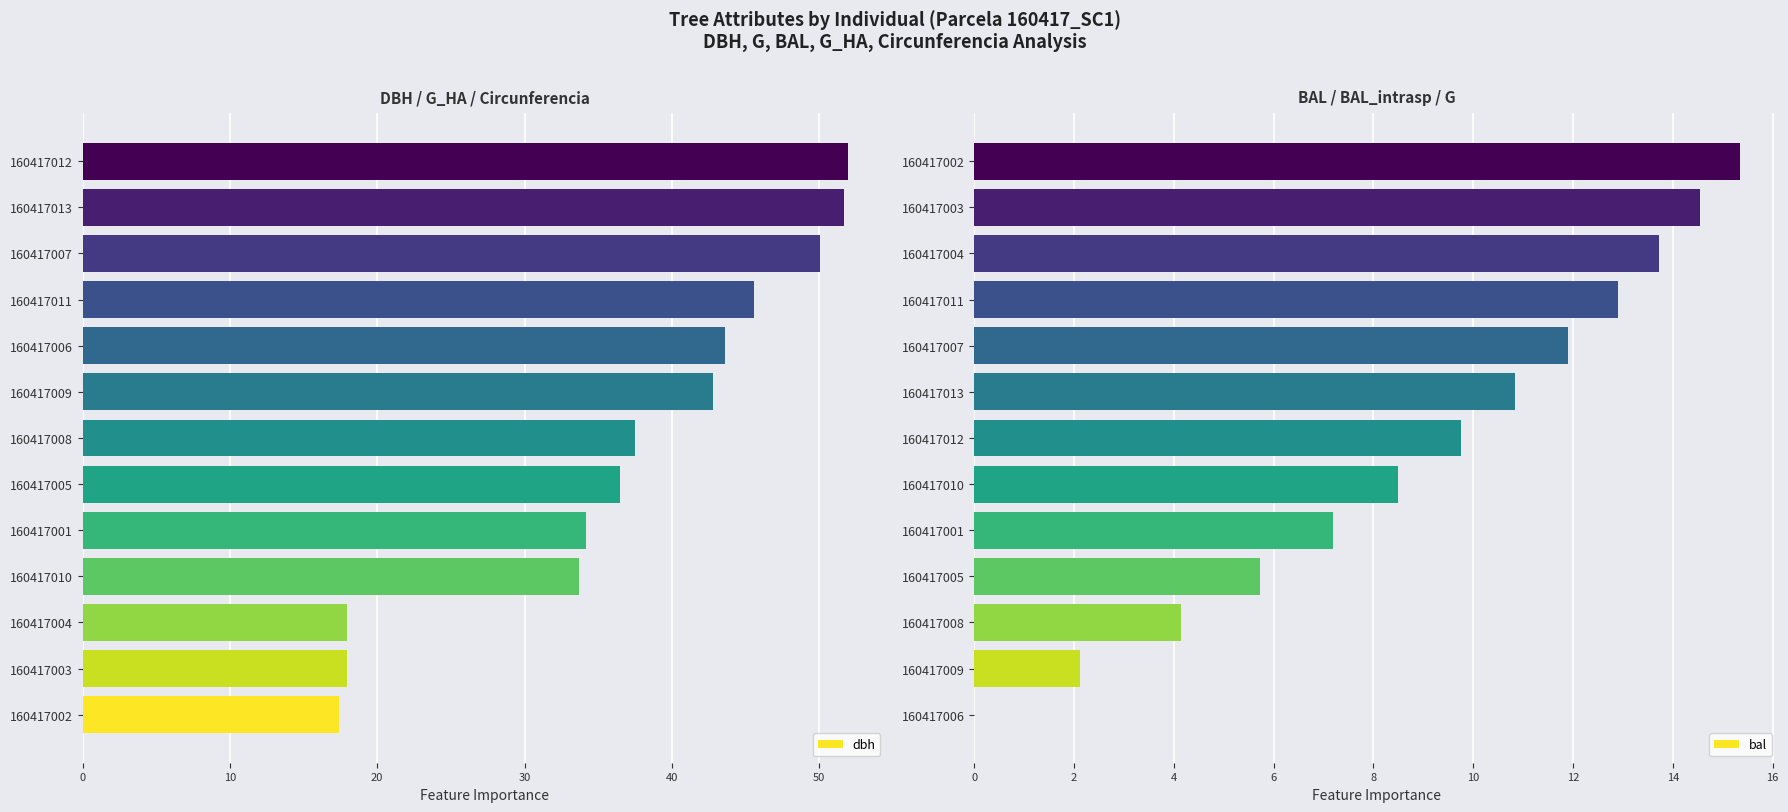

Rank the series by their average value, from highest to lowest.

dbh, bal